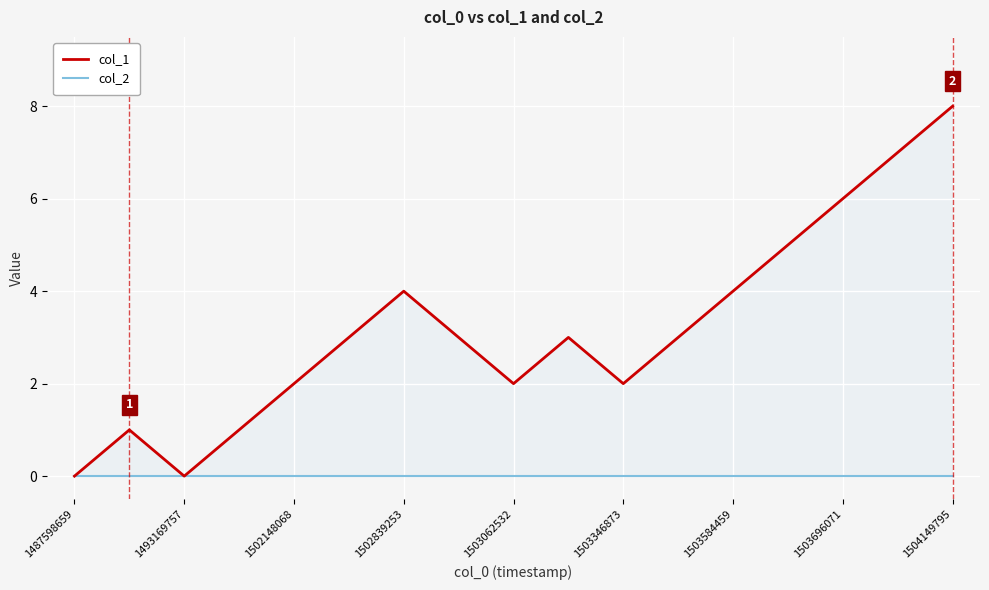

Is the value of col_2 at 1502839253 greater than the value of col_1 at 1503696071?

No